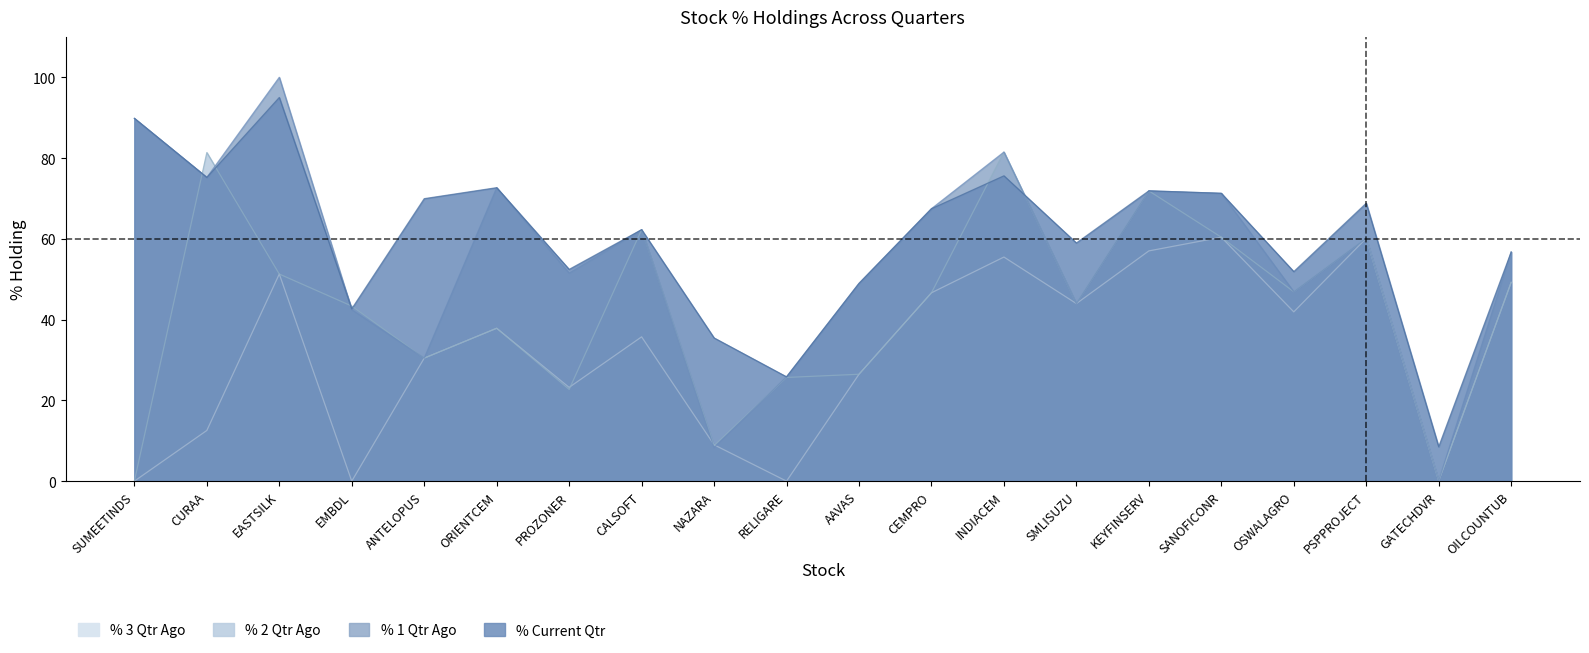

List the series in order of their peak value, highest first.

% 1 Qtr Ago, % Current Qtr, % 2 Qtr Ago, % 3 Qtr Ago